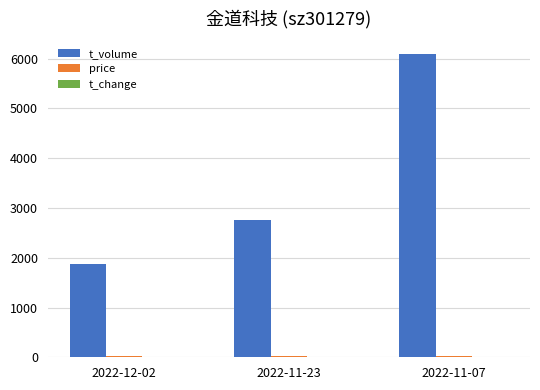

Which series changed the most between 2022-11-23 and 2022-11-07?

t_volume